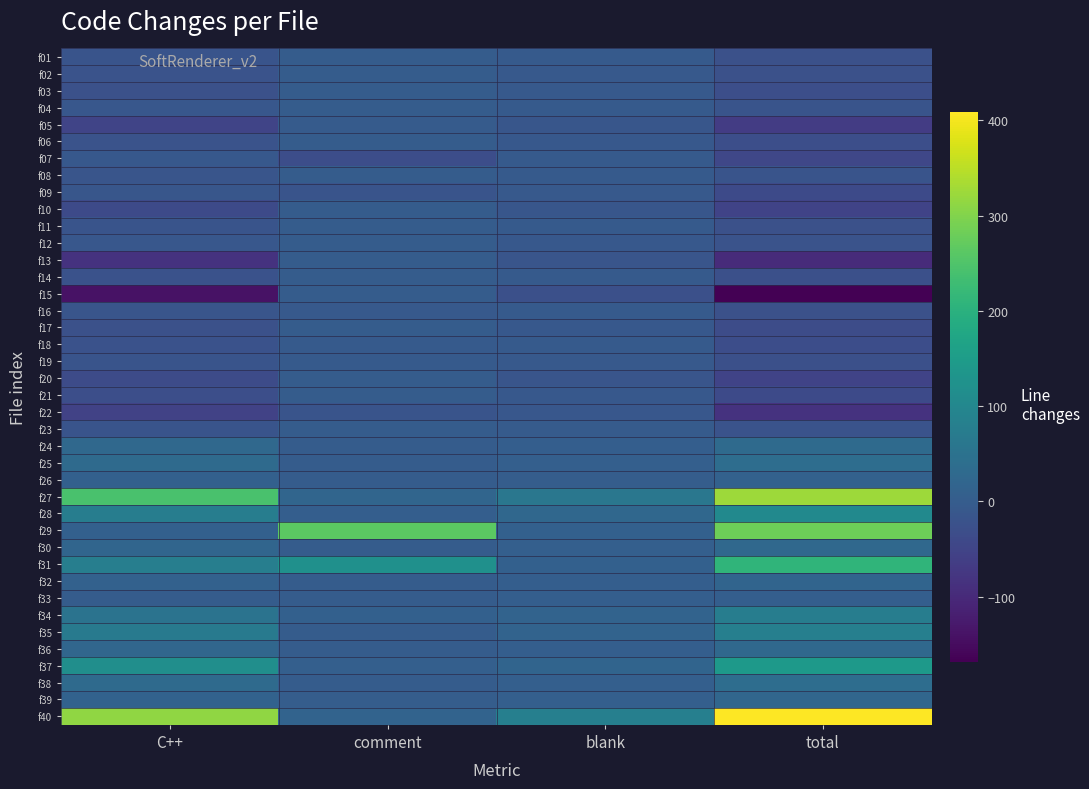

List the series in order of their peak value, highest first.

f40, f27, f29, f31, f37, f28, f35, f34, f25, f38, f24, f36, f30, f39, f32, f26, f33, f01, f02, f03, f06, f08, f10, f11, f12, f13, f14, f17, f20, f21, f23, f04, f15, f05, f07, f16, f19, f18, f09, f22